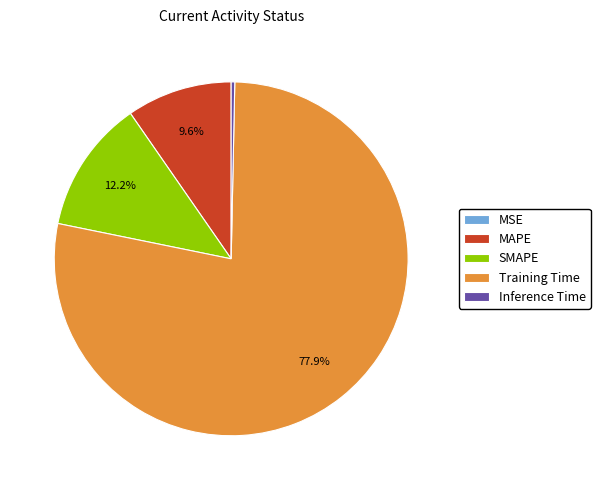

Which has a higher value, SMAPE or MAPE?

SMAPE